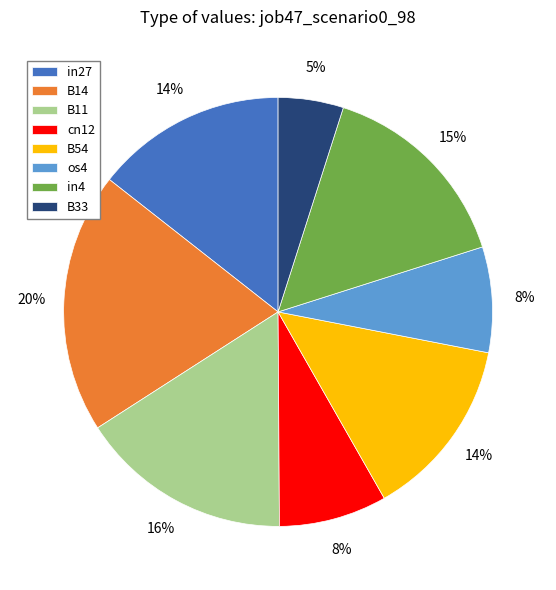

How many slices are in this pie chart?

8